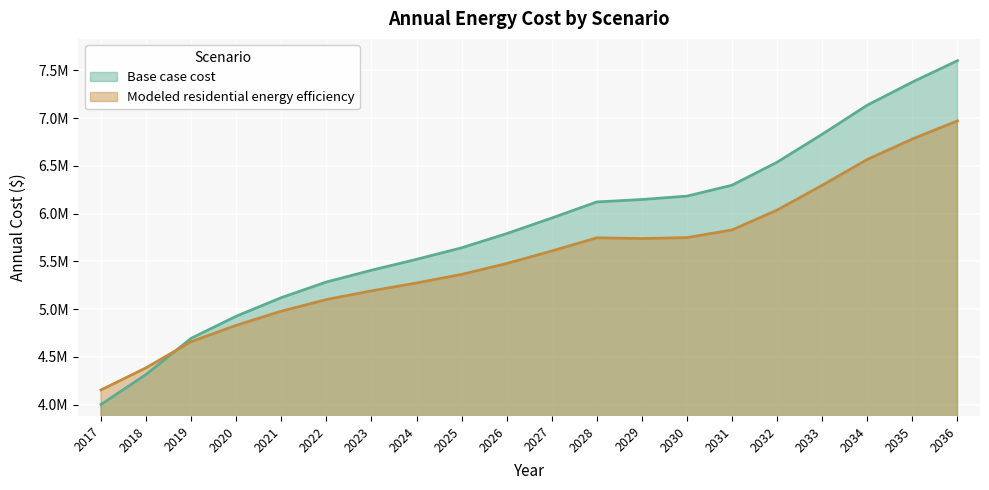

True or false: Base case cost has more than 0 points higher than both neighbors.

False